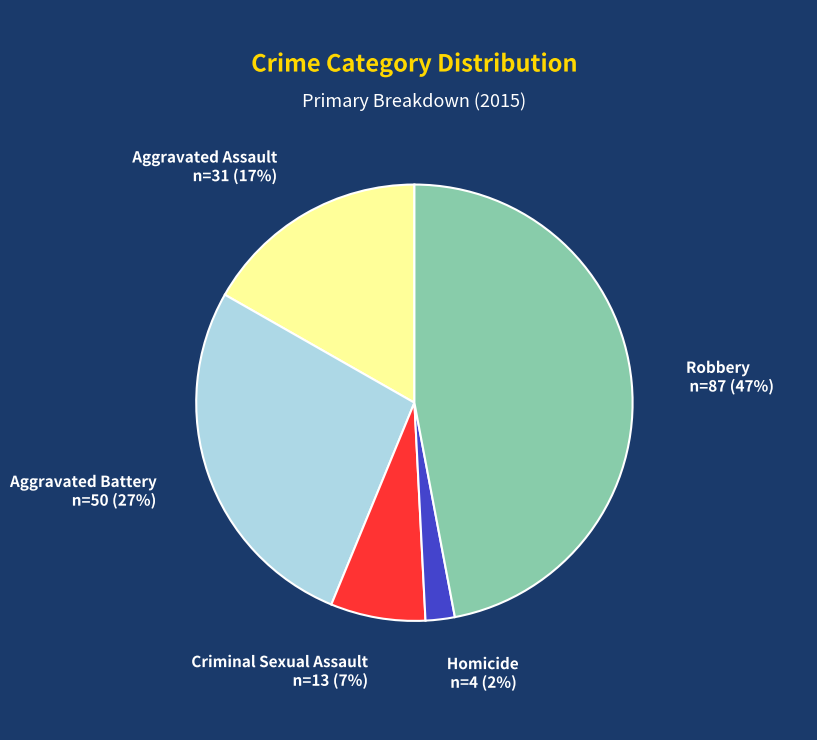

How many segments does this pie chart have?

5